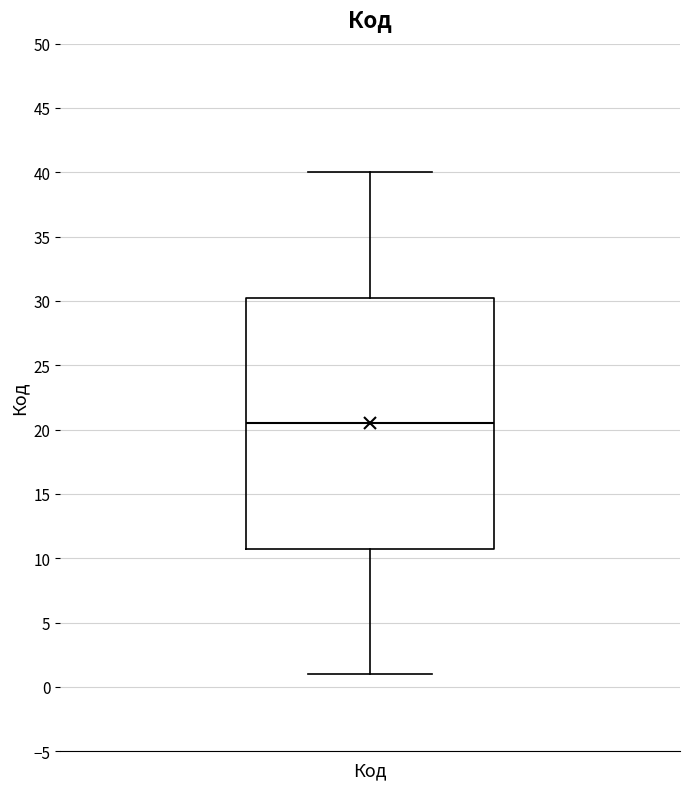

Read this box plot against the y-axis: the position of the median line, the range covered by the box, and the ends of both whiskers. The values are not printed on the chart, so give them approximately, as read against the axis.

median 20.5, box 11.0 to 30.5, whiskers 1.0 to 40.0